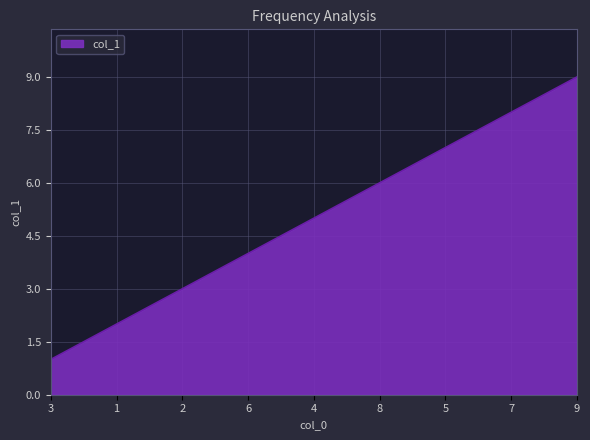

Which category has the lowest value across all series?

3